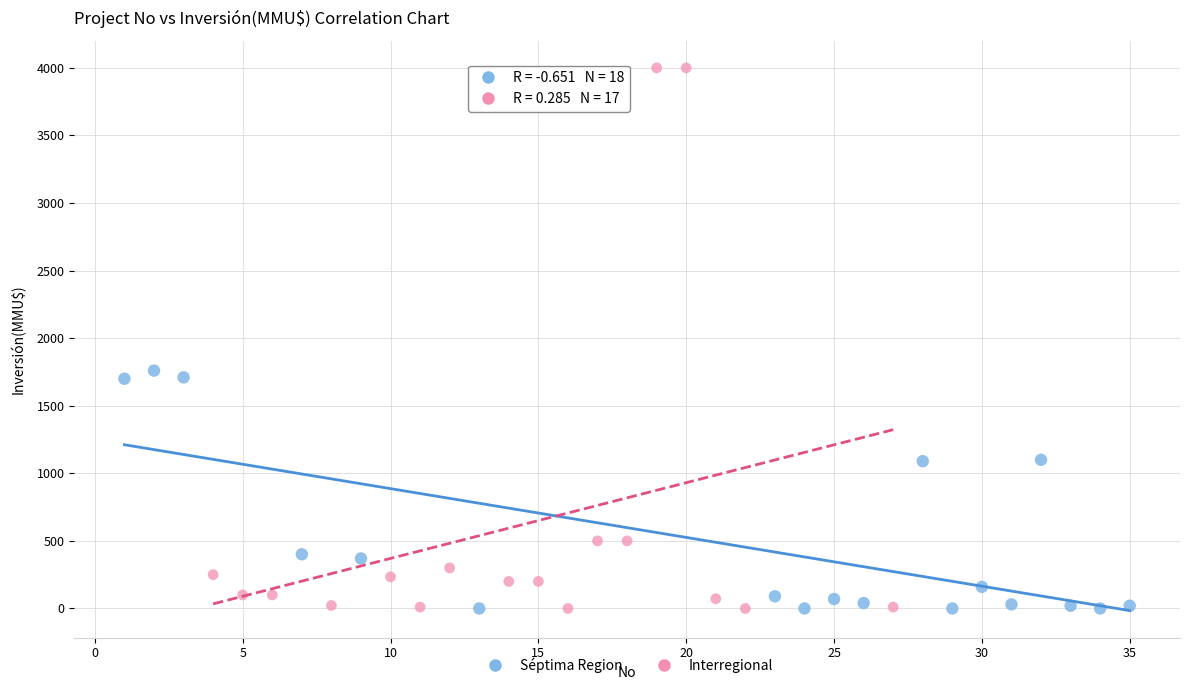

Which series reaches the maximum Y coordinate?

Interregional